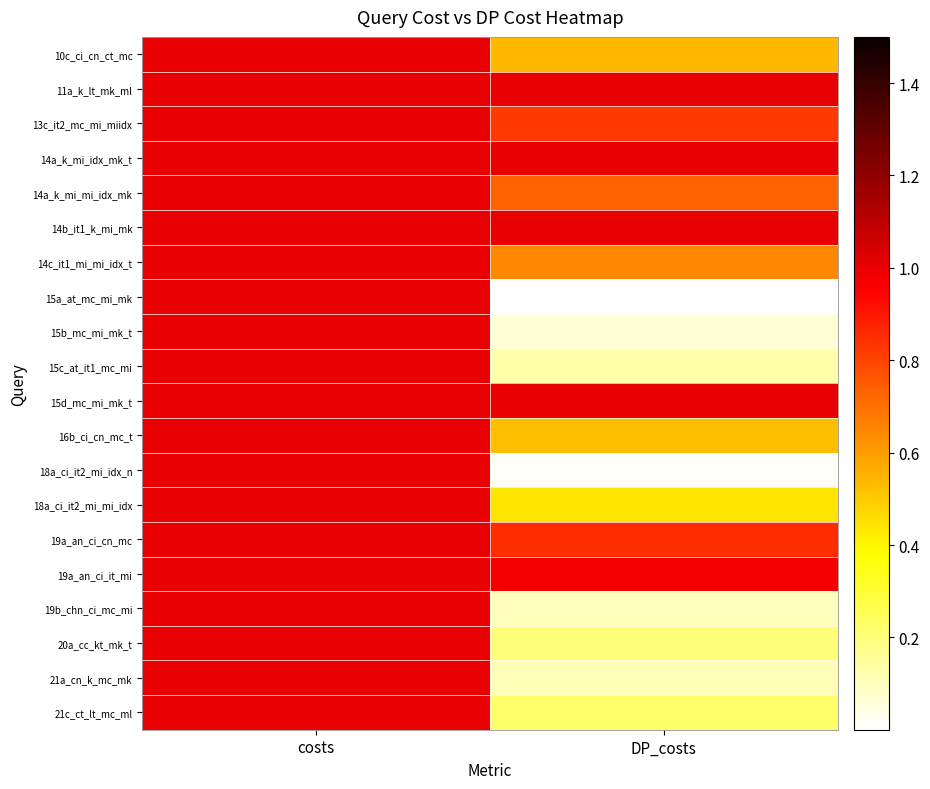

Rank the series by their maximum value, from highest to lowest.

10c_ci_cn_ct_mc, 11a_k_lt_mk_ml, 13c_it2_mc_mi_miidx, 14a_k_mi_idx_mk_t, 14a_k_mi_mi_idx_mk, 14b_it1_k_mi_mk, 14c_it1_mi_mi_idx_t, 15a_at_mc_mi_mk, 15b_mc_mi_mk_t, 15c_at_it1_mc_mi, 15d_mc_mi_mk_t, 16b_ci_cn_mc_t, 18a_ci_it2_mi_idx_n, 18a_ci_it2_mi_mi_idx, 19a_an_ci_cn_mc, 19a_an_ci_it_mi, 19b_chn_ci_mc_mi, 20a_cc_kt_mk_t, 21a_cn_k_mc_mk, 21c_ct_lt_mc_ml